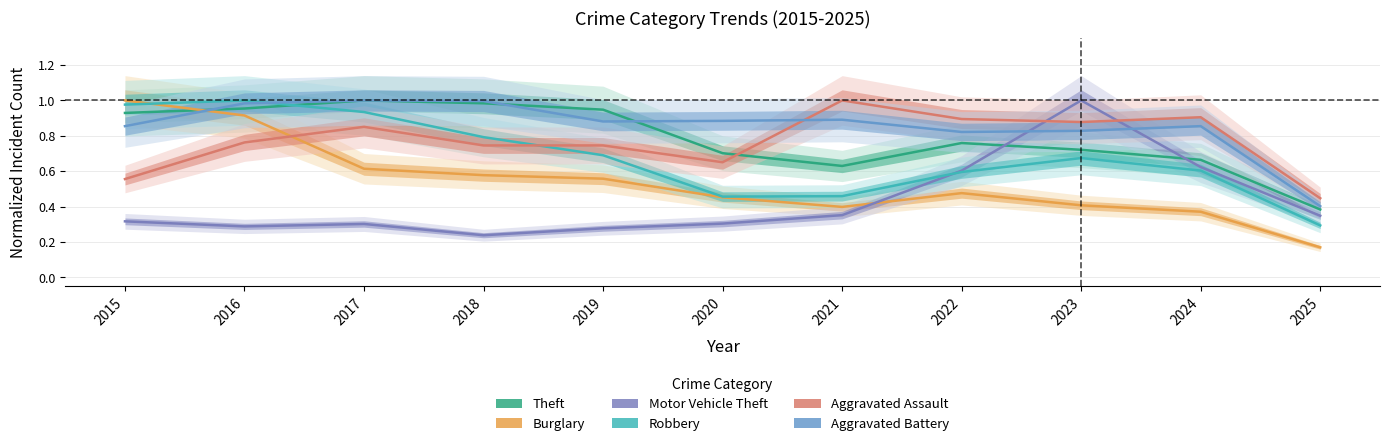

After their last crossing, which series has the higher values: Robbery or Aggravated Assault?

Aggravated Assault